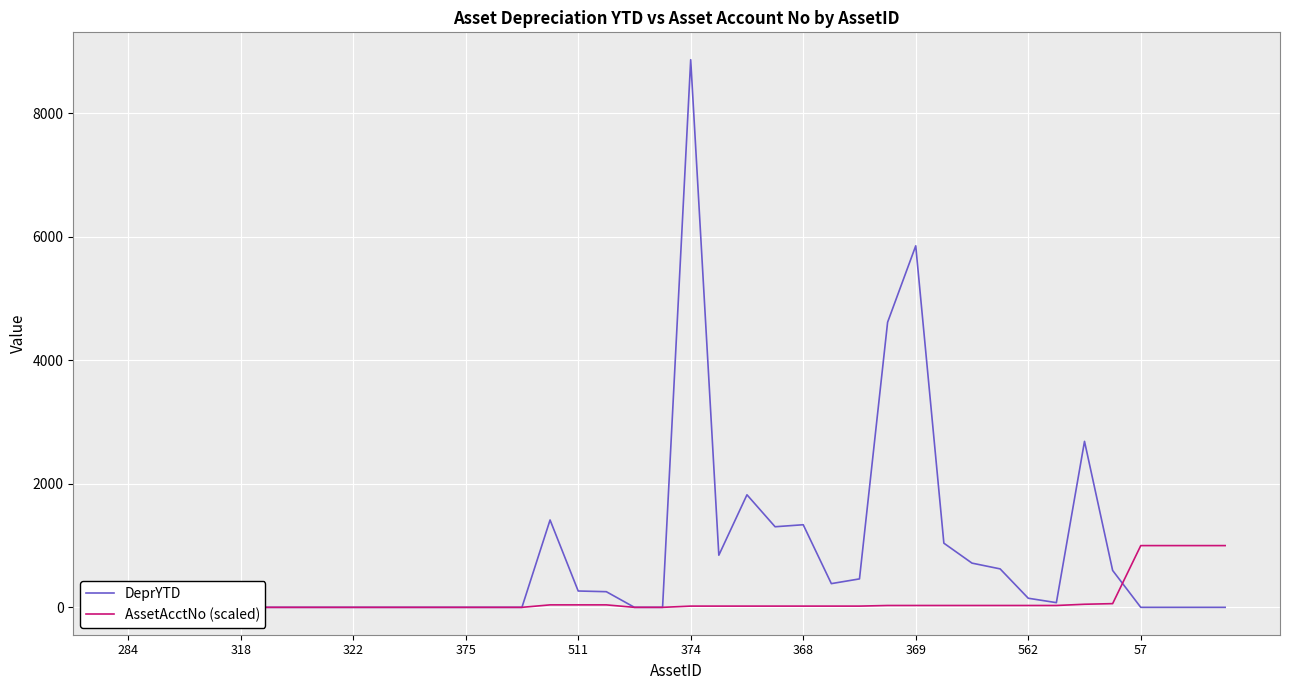

What is the label of the 7th point from the right?

33